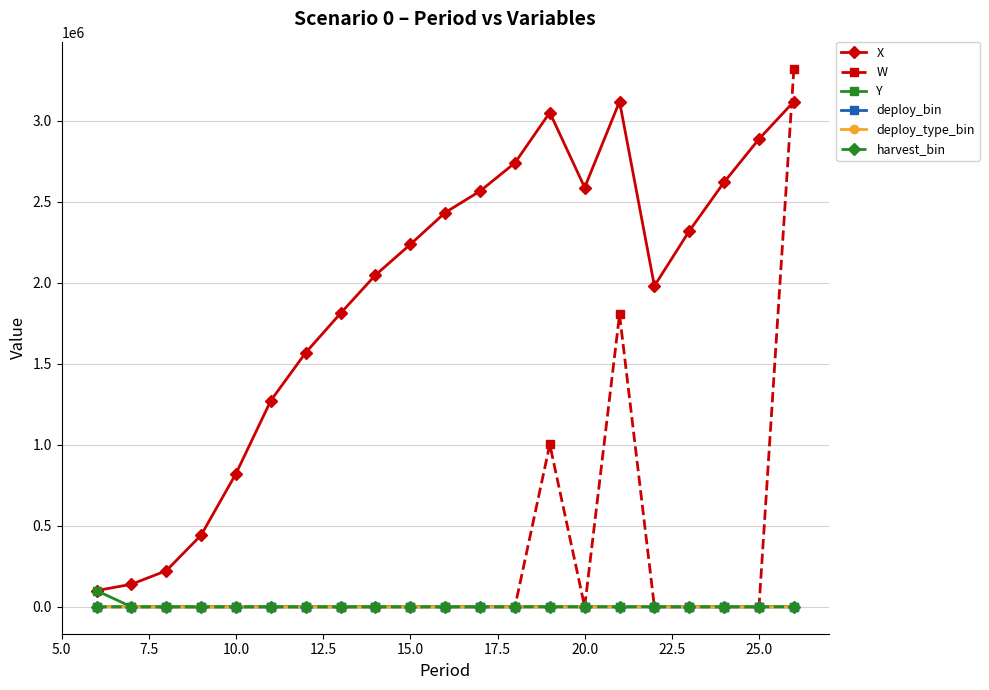

True or false: harvest_bin and deploy_bin cross at least once.

False